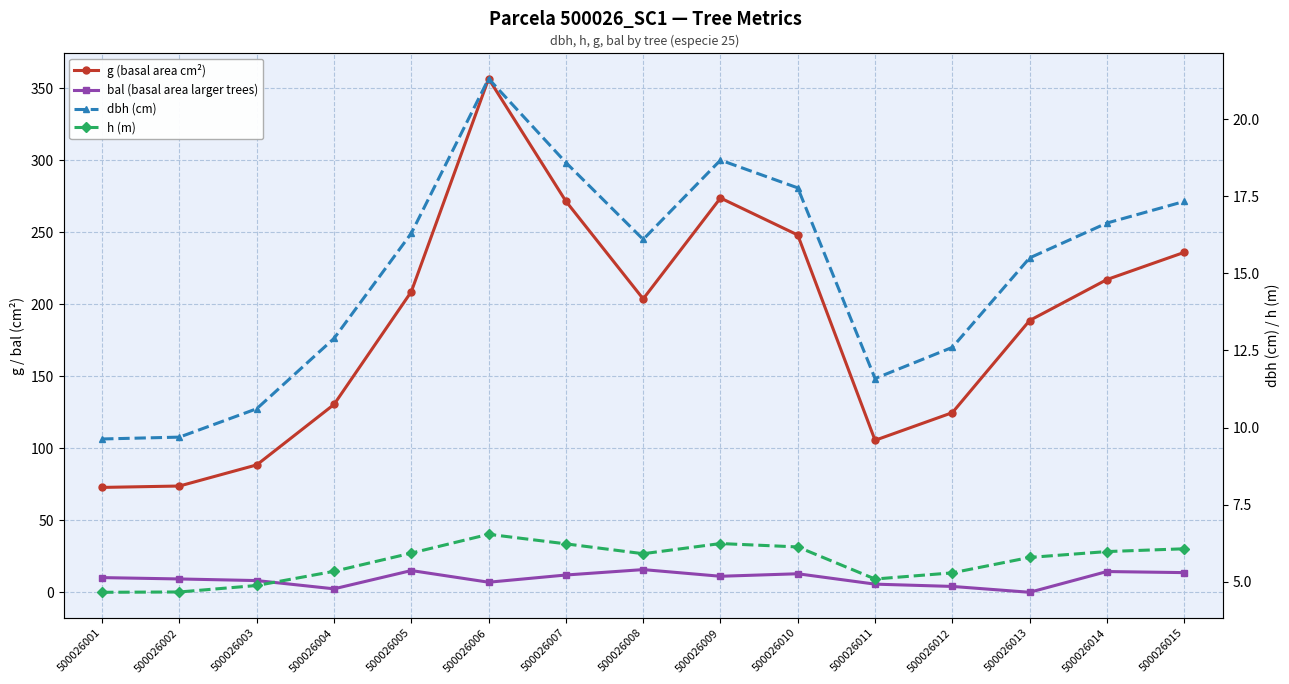

What is the total value across all series at 500026007?

308.3